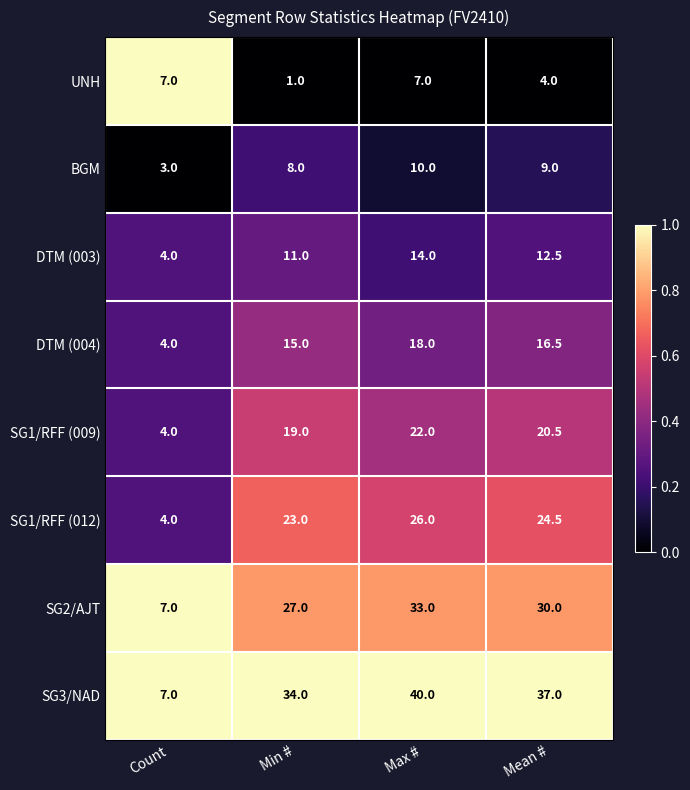

Where is SG2/AJT nearest to the value 20?

Min #